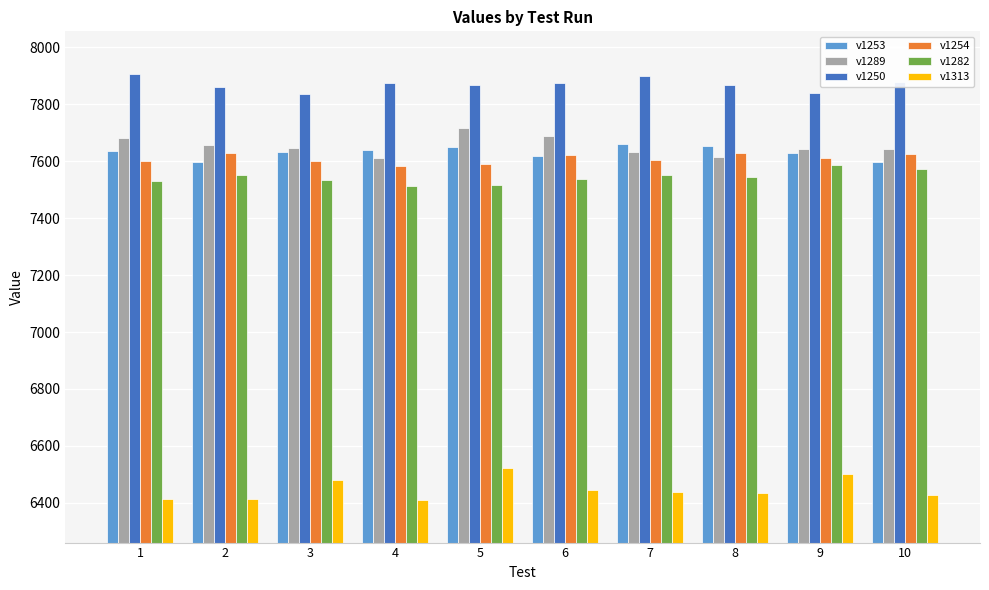

The value of v1250 at 4 is 7876. True or false?

True